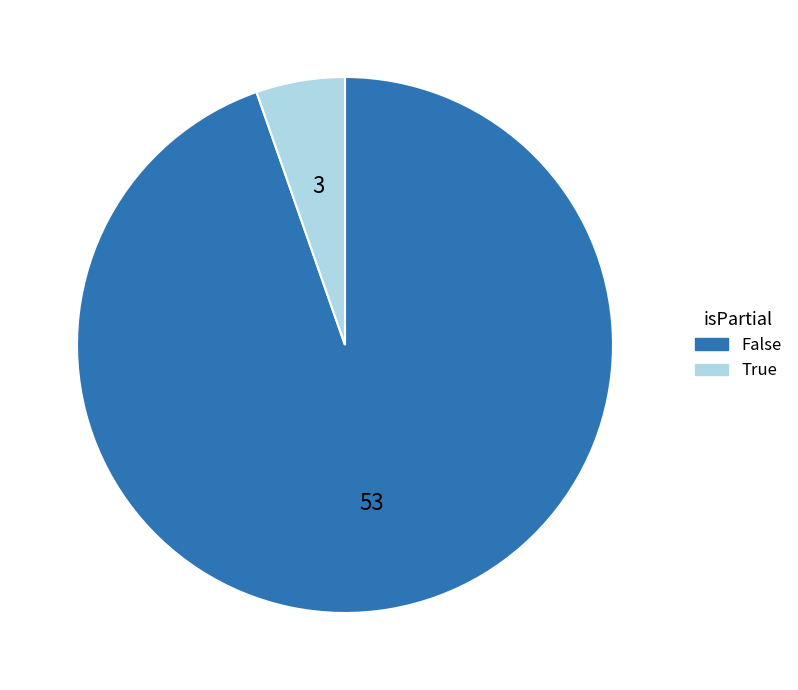

Which slice is the largest?

False